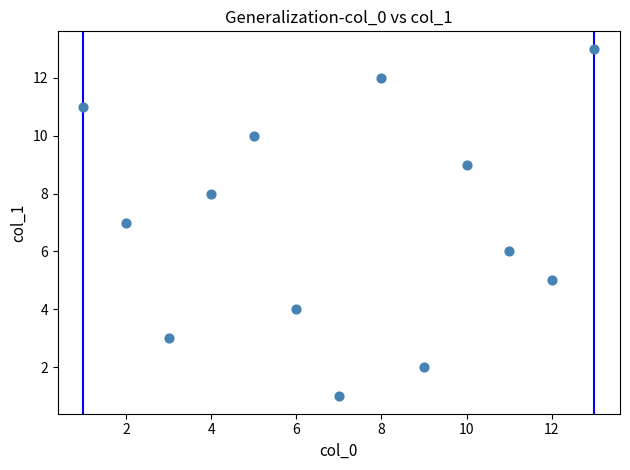

What is the range of X values (max minus min)?

12